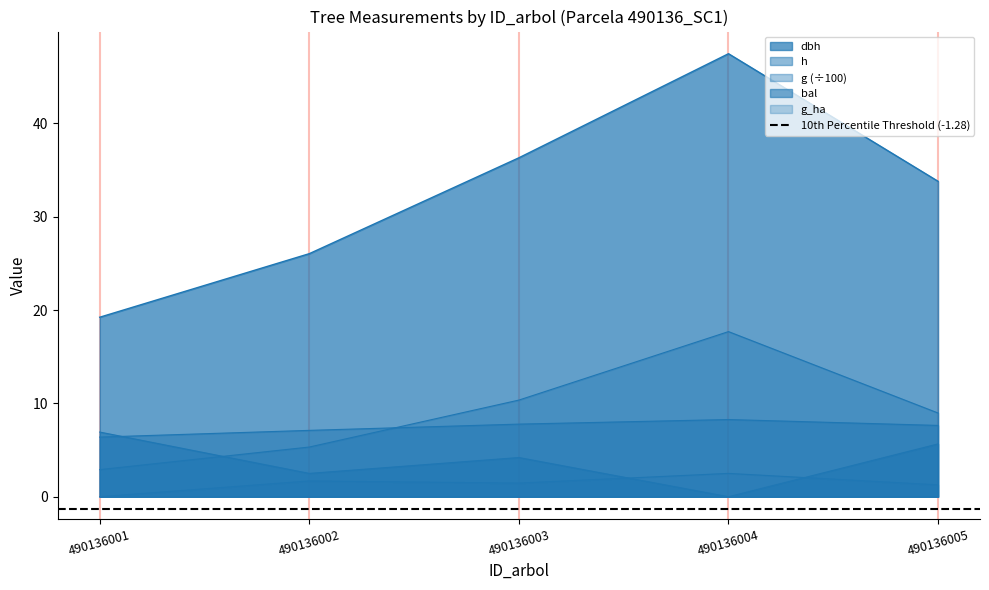

Reading left to right, list all the values displayed in this chart.

dbh: 19.2	26.0	36.3	47.5	33.8
h: 6.4	7.1	7.8	8.3	7.6
g: 2.9	5.3	10.4	17.7	9.0
bal: 6.9	2.5	4.2	0.0	5.7
g_ha: 0.0	1.7	1.5	2.5	1.3